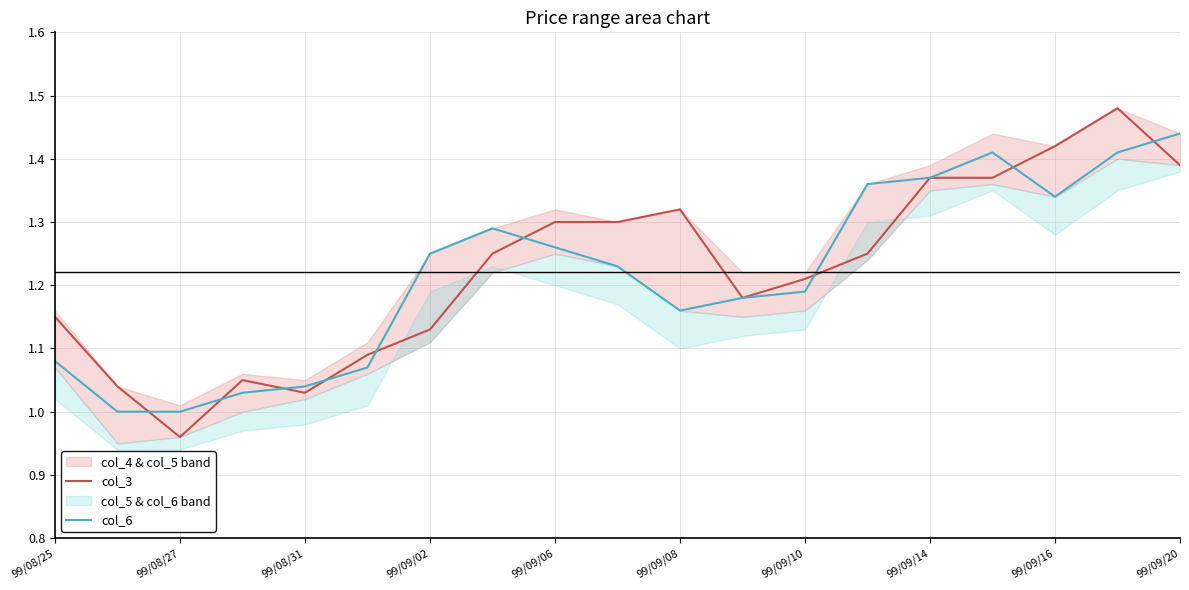

The value of col_3 at 99/09/06 is 1.9. True or false?

False